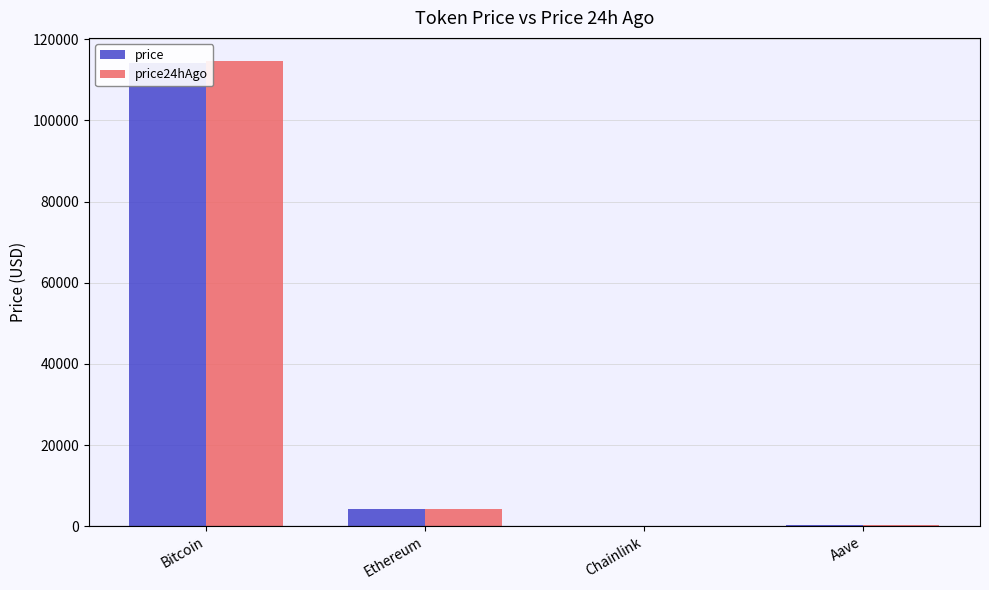

List the series in order of their peak value, highest first.

price24hAgo, price